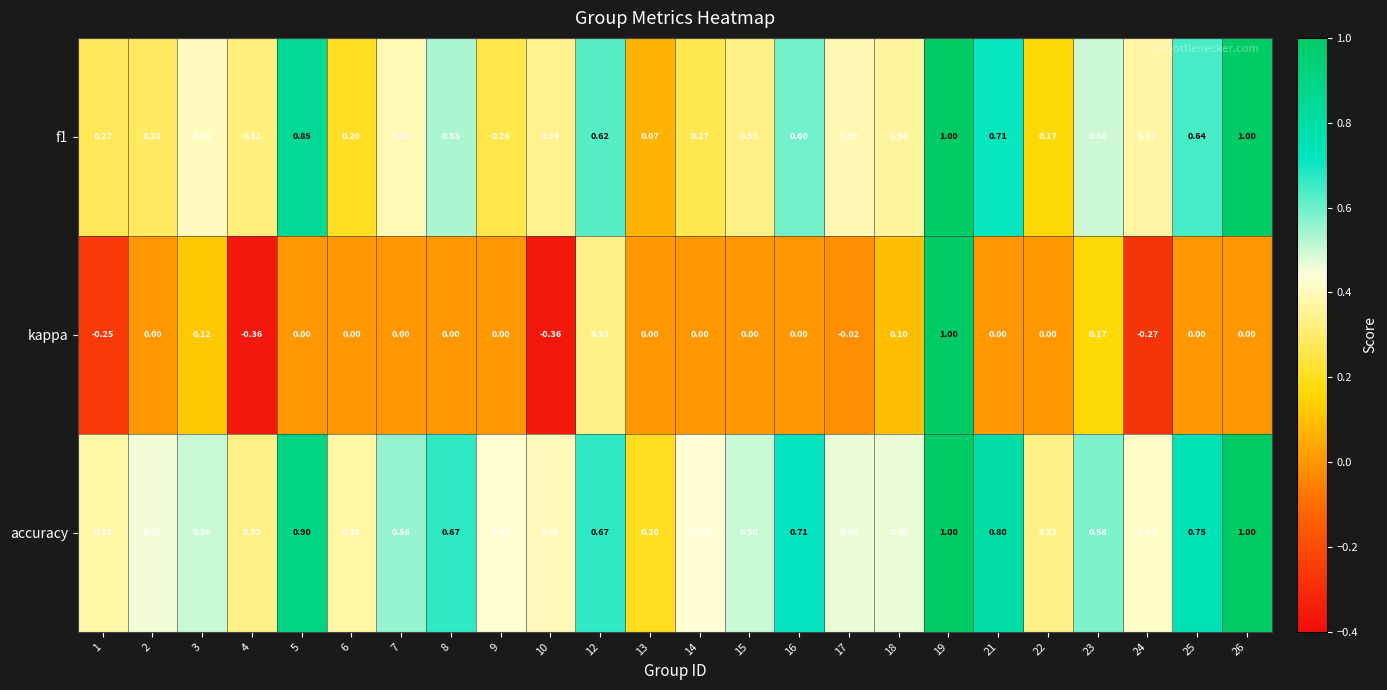

Is the value of f1 at 7 greater than the value of kappa at 24?

Yes